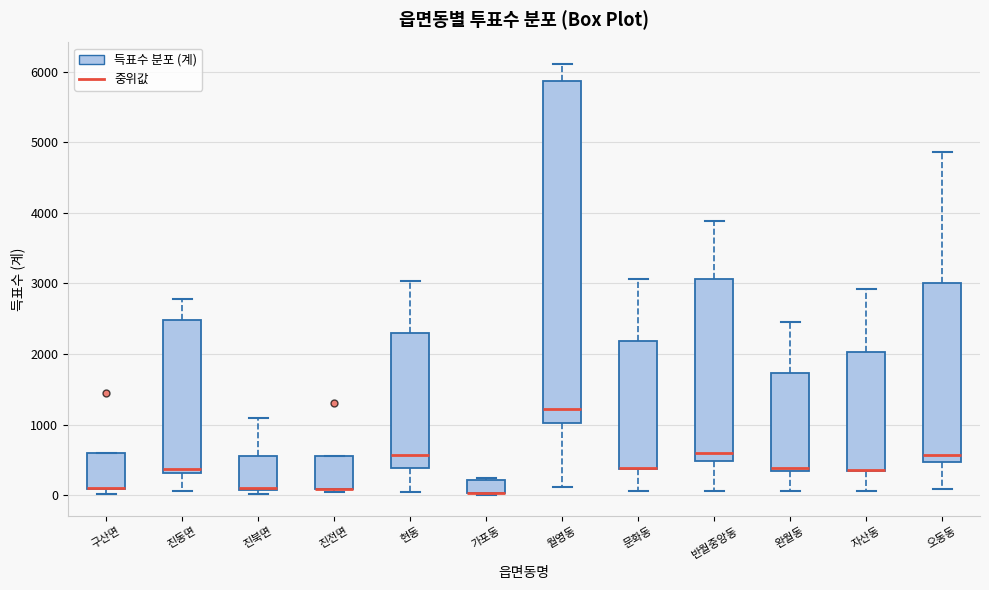

Comparing the boxes themselves (not the whiskers), which one is the tallest?

월영동